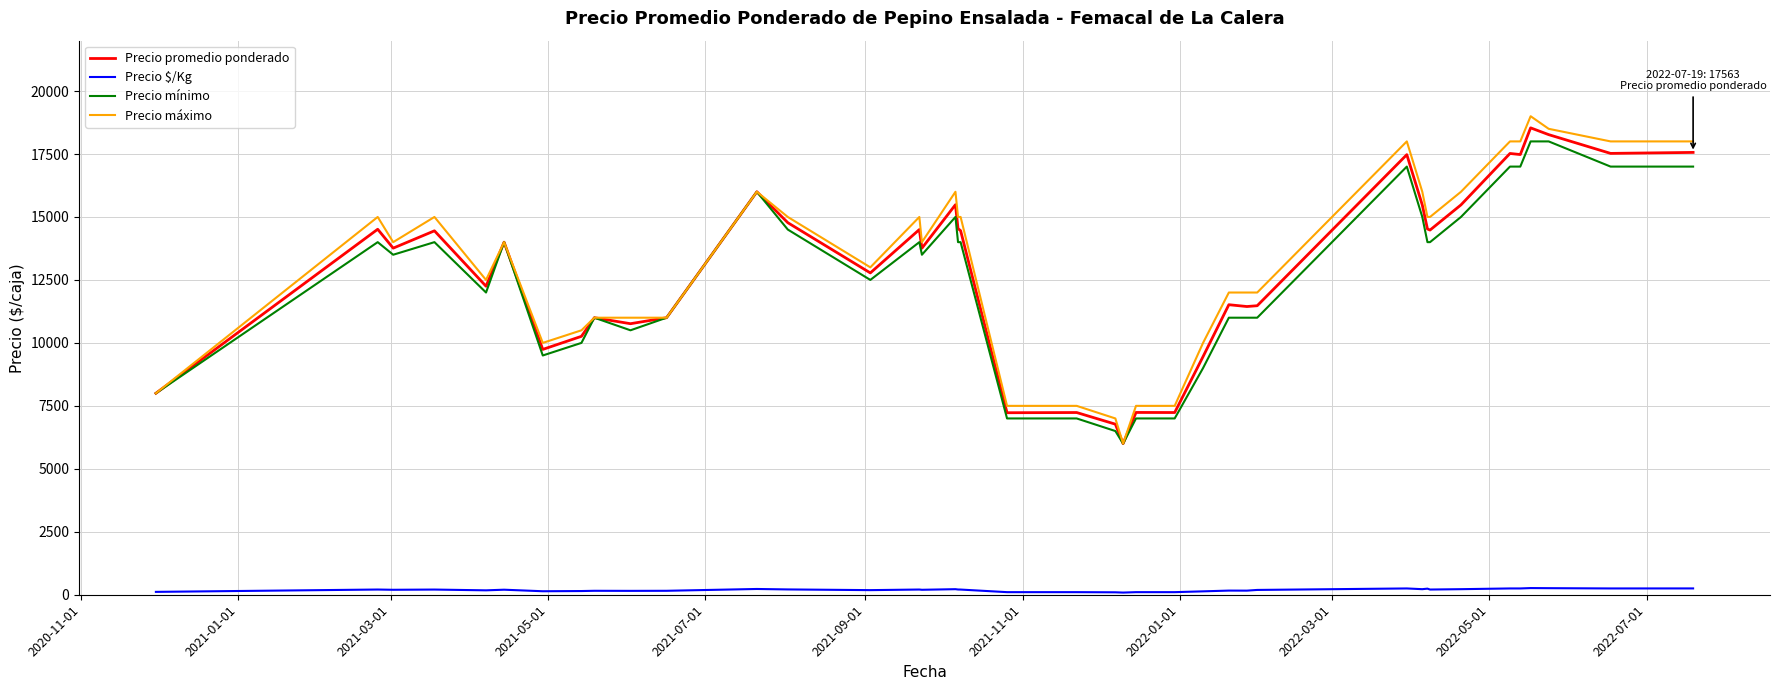

True or false: Precio $/Kg and Precio máximo cross at least once.

False